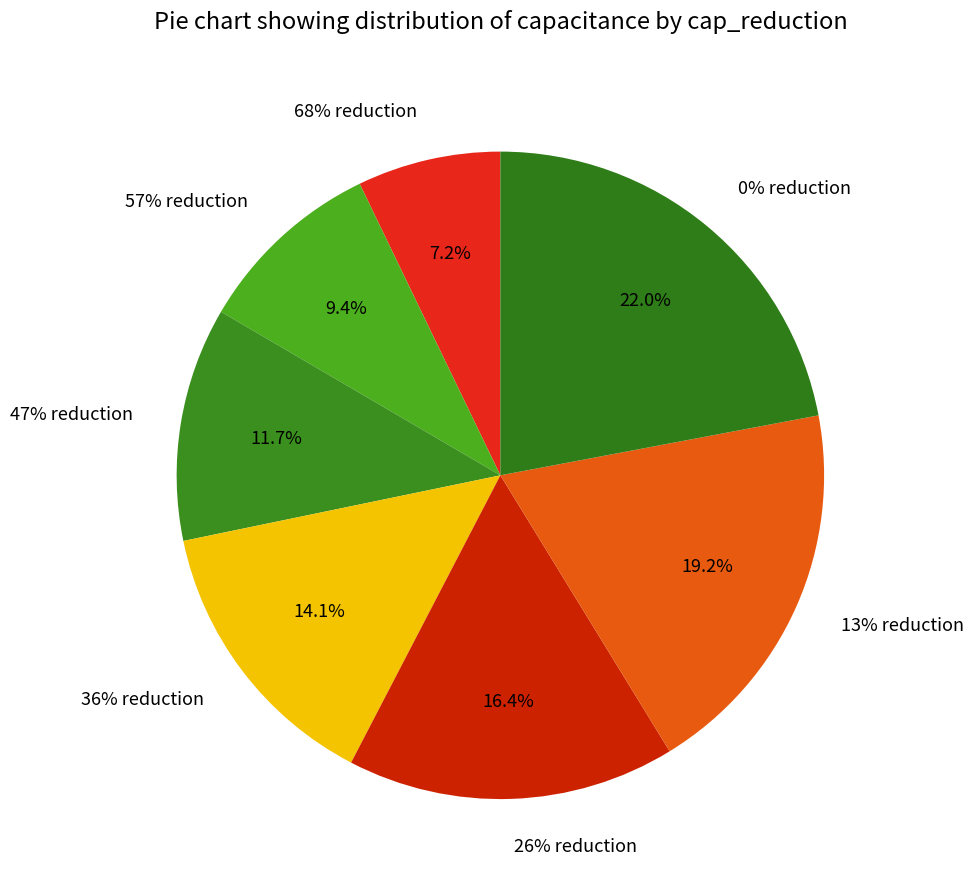

How many slices are in this pie chart?

7